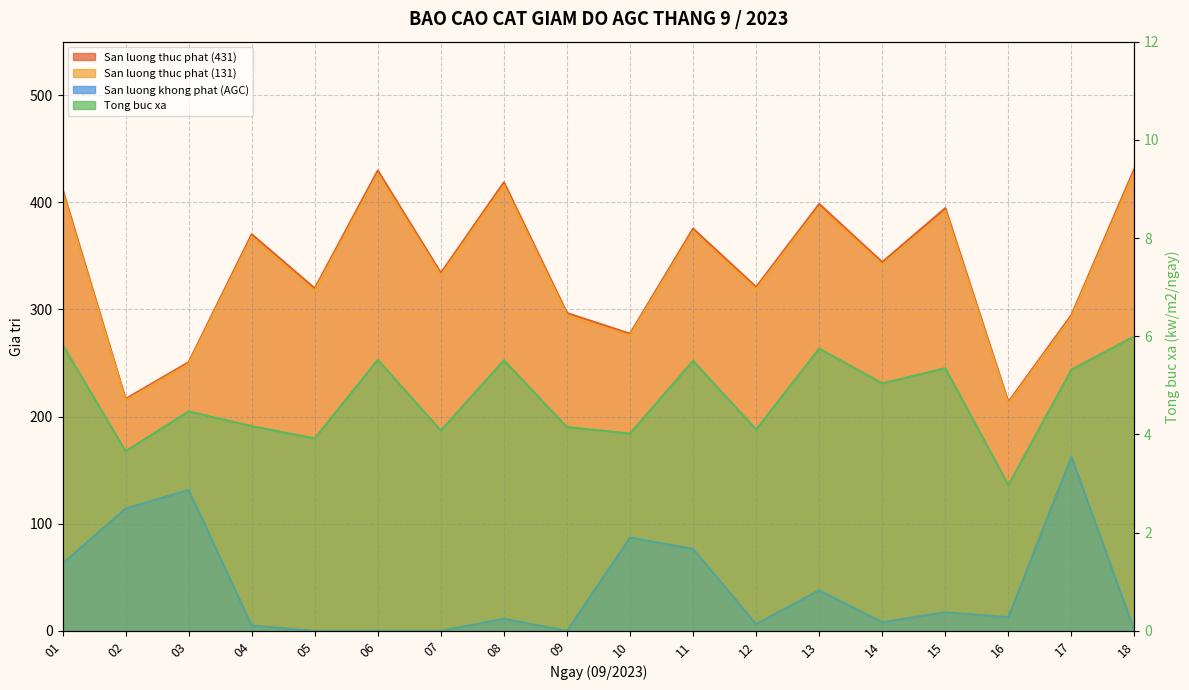

True or false: San luong thuc phat (131) and San luong khong phat (AGC) cross at least once.

False